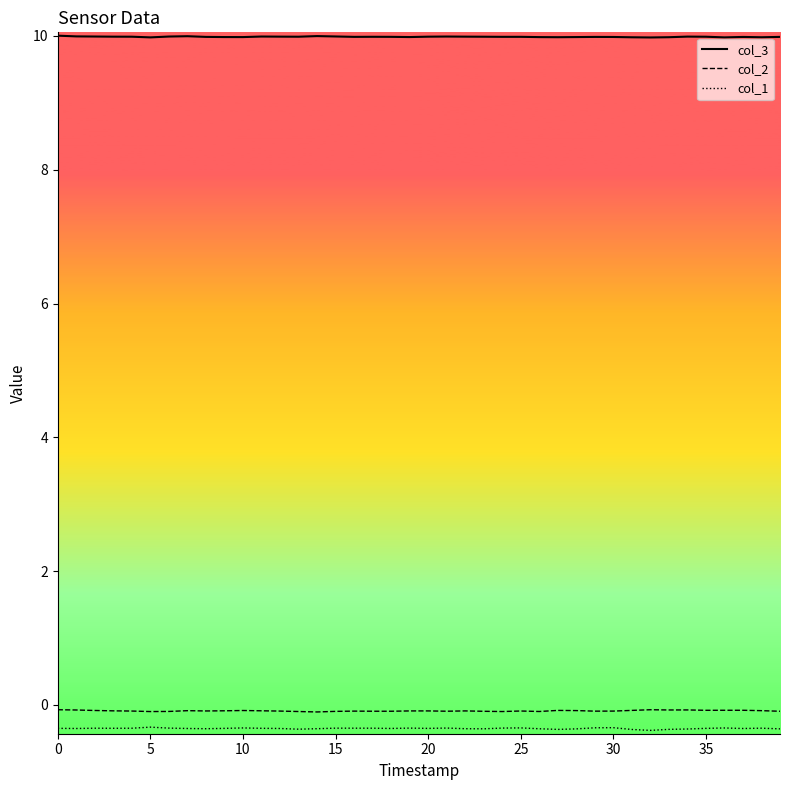

What is the greatest value displayed?

10.0